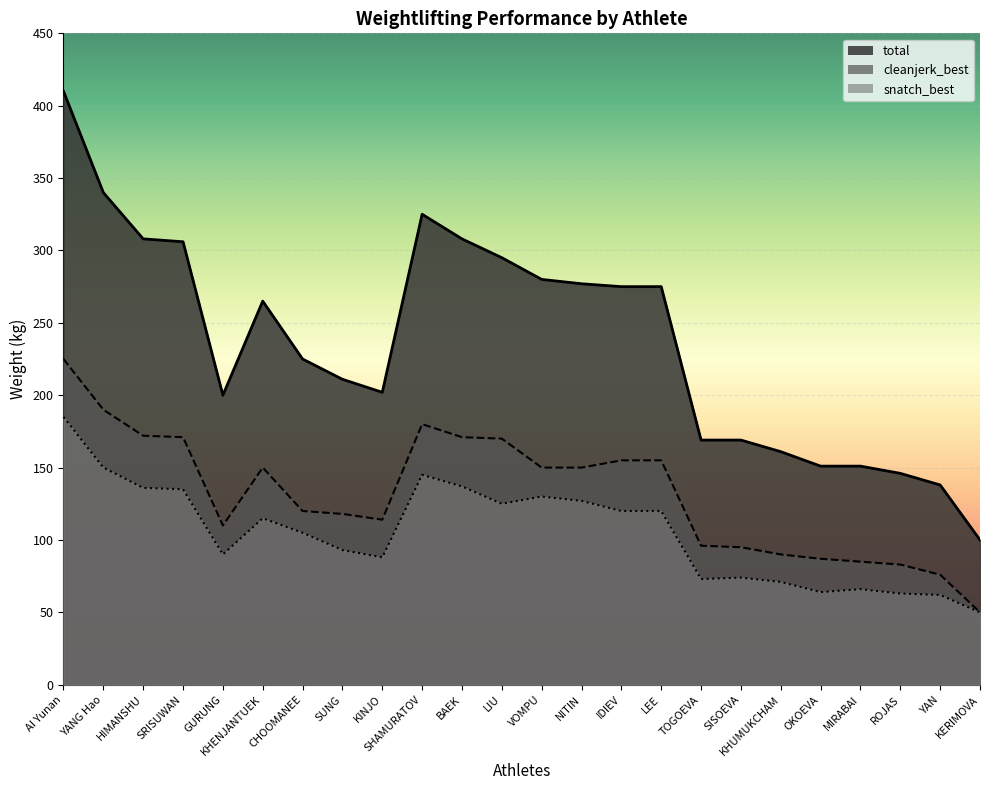

Count the number of categories in the chart.

24